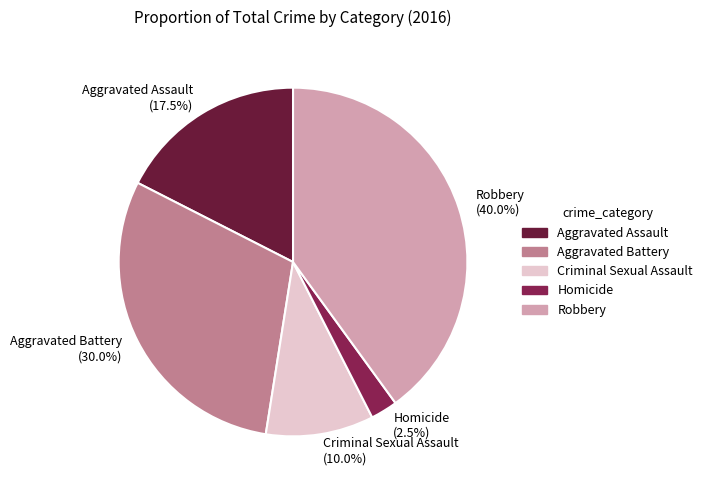

Is it true that Robbery is 40% of the pie?

True